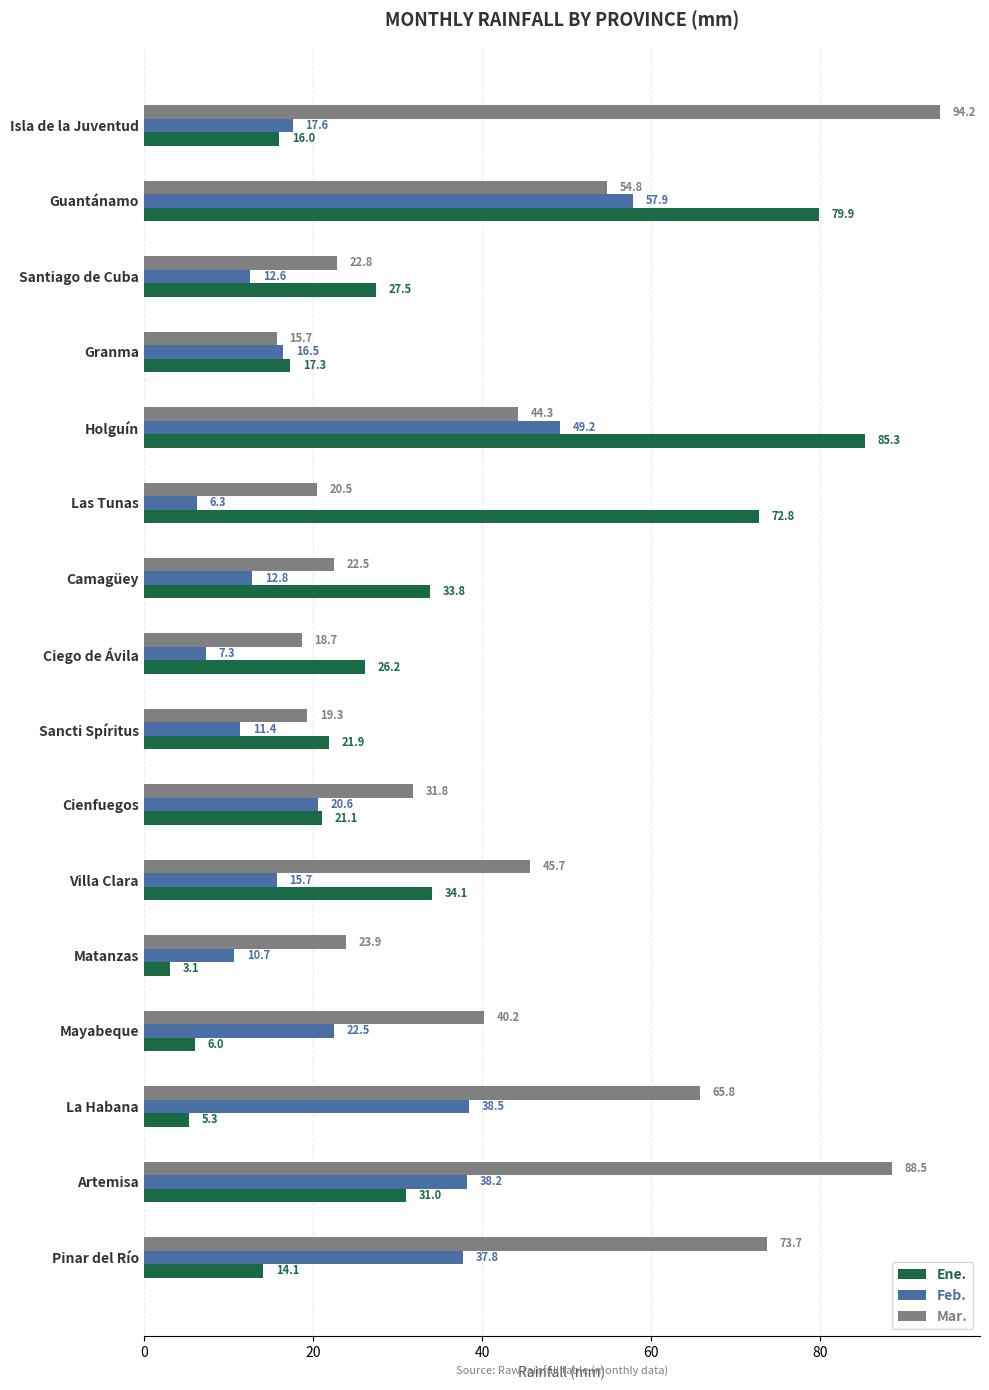

At which label is Mar. closest to 54?

Guantánamo